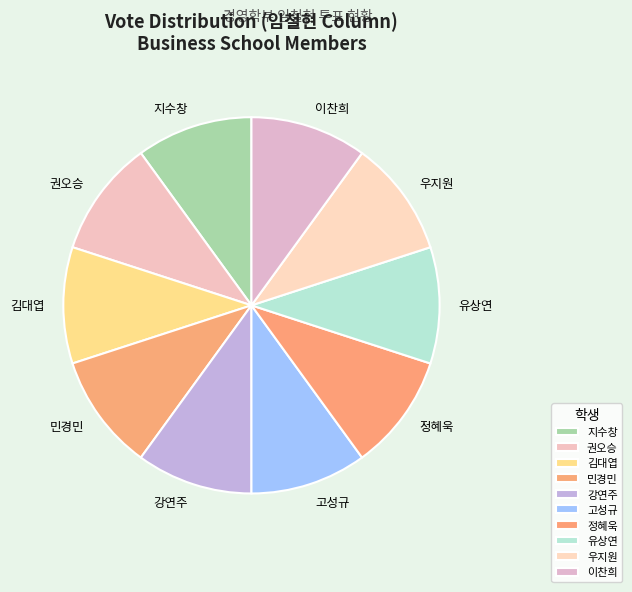

True or false: 민경민 accounts for 10% of the total.

True